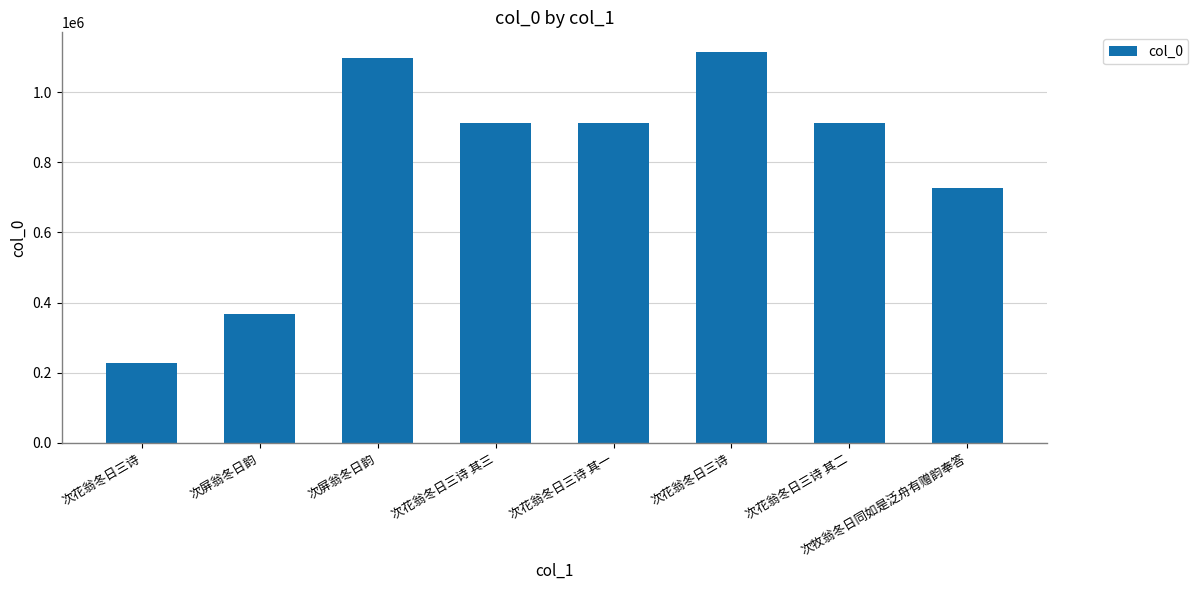

Rank the categories by value from lowest to highest.

次花翁冬日三诗, 次屏翁冬日韵, 次牧翁冬日同如是泛舟有赠韵奉答, 次花翁冬日三诗 其二, 次花翁冬日三诗 其一, 次花翁冬日三诗 其三, 次屏翁冬日韵, 次花翁冬日三诗